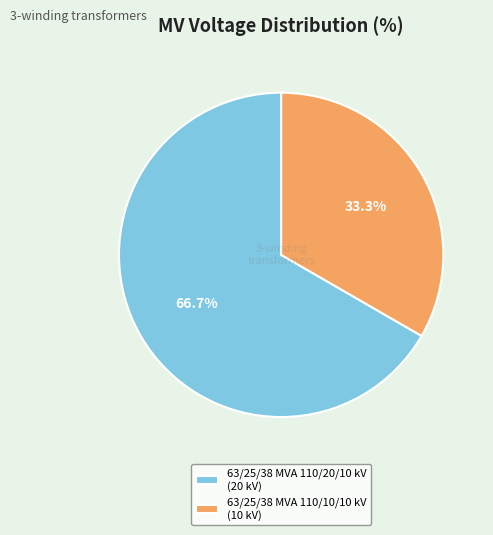

Which slice is the smallest?

63/25/38 MVA 110/10/10 kV